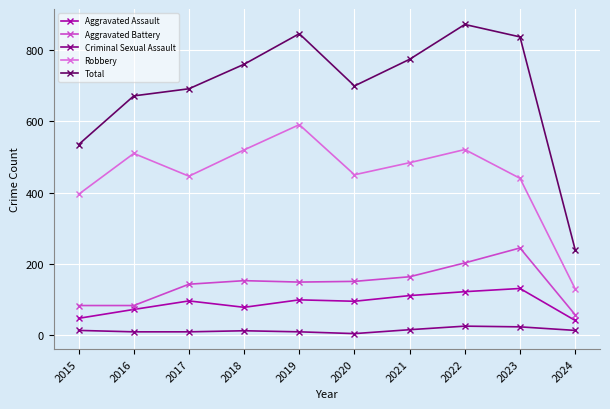

At how many categories does at least one series exceed 625?

8